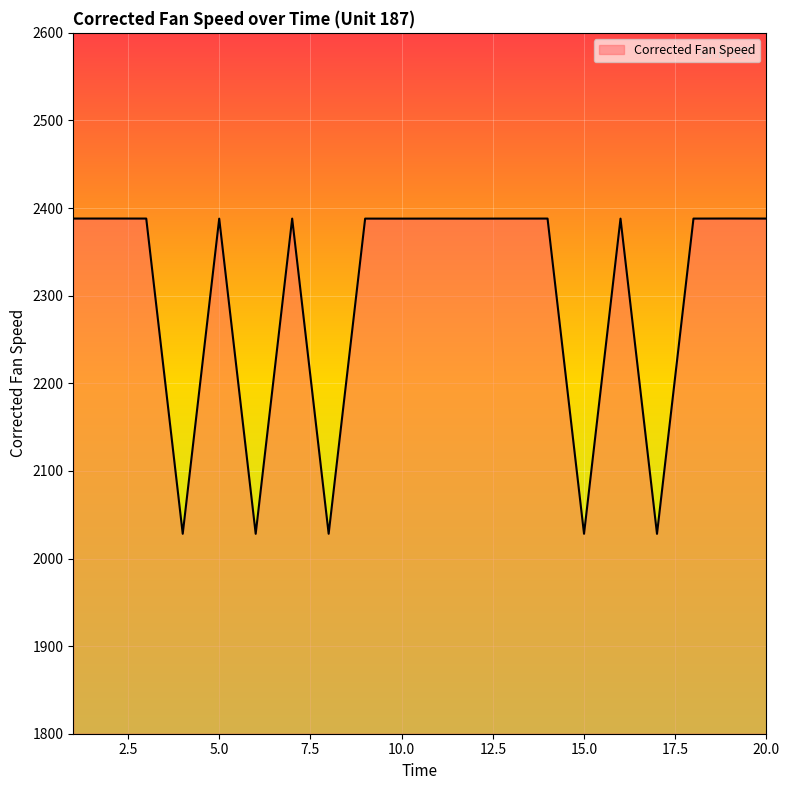

What is the difference between the maximum and minimum values?

359.9